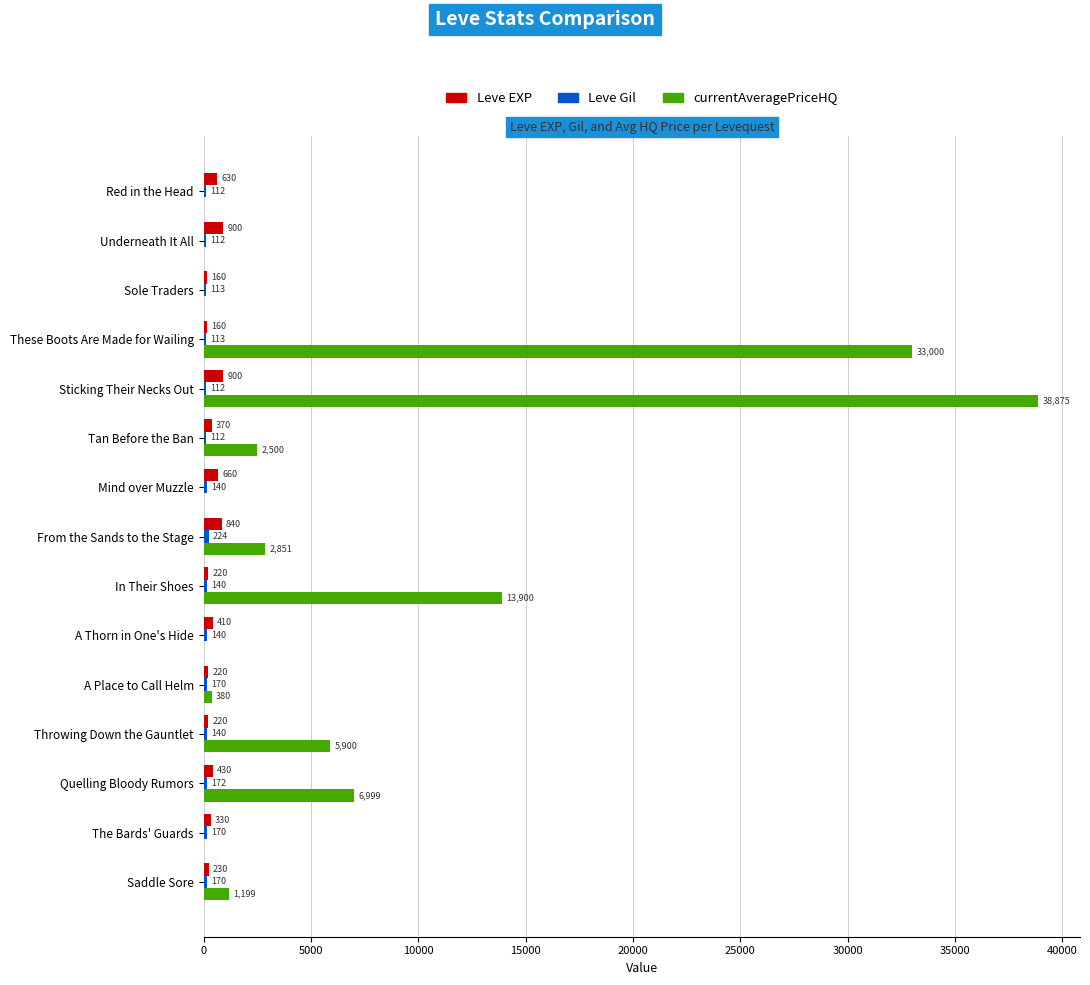

Count the number of data series in this chart.

3